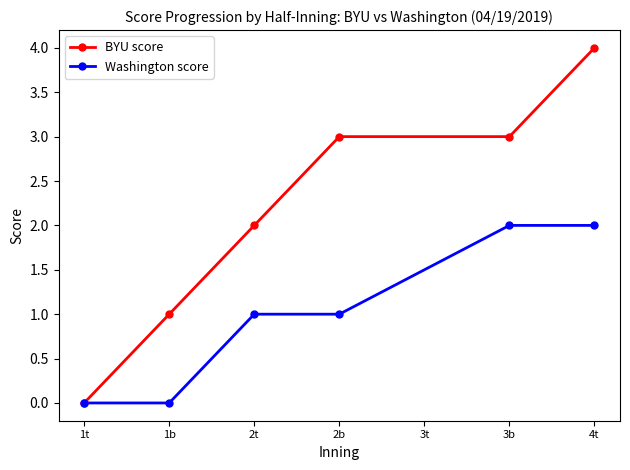

What is the label of the 2nd point from the right?

3b